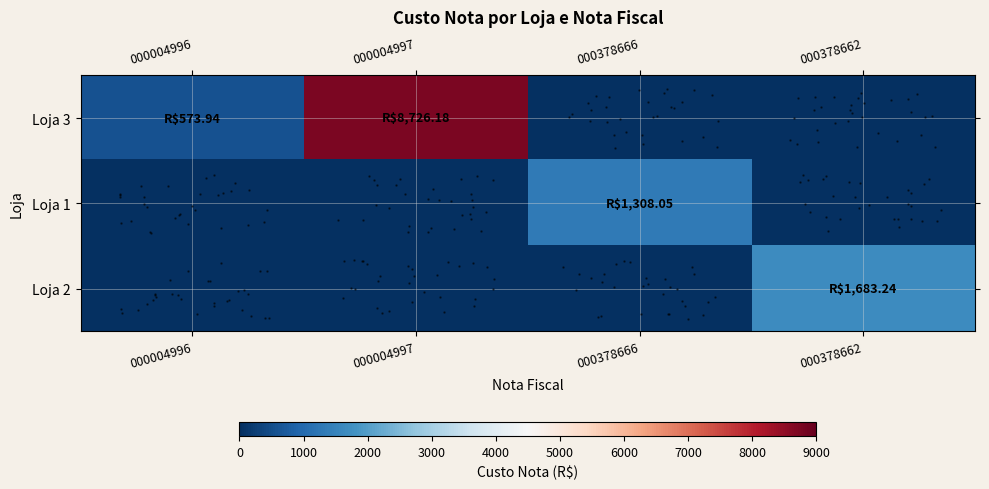

At which category does the chart reach its minimum across all series?

000378666